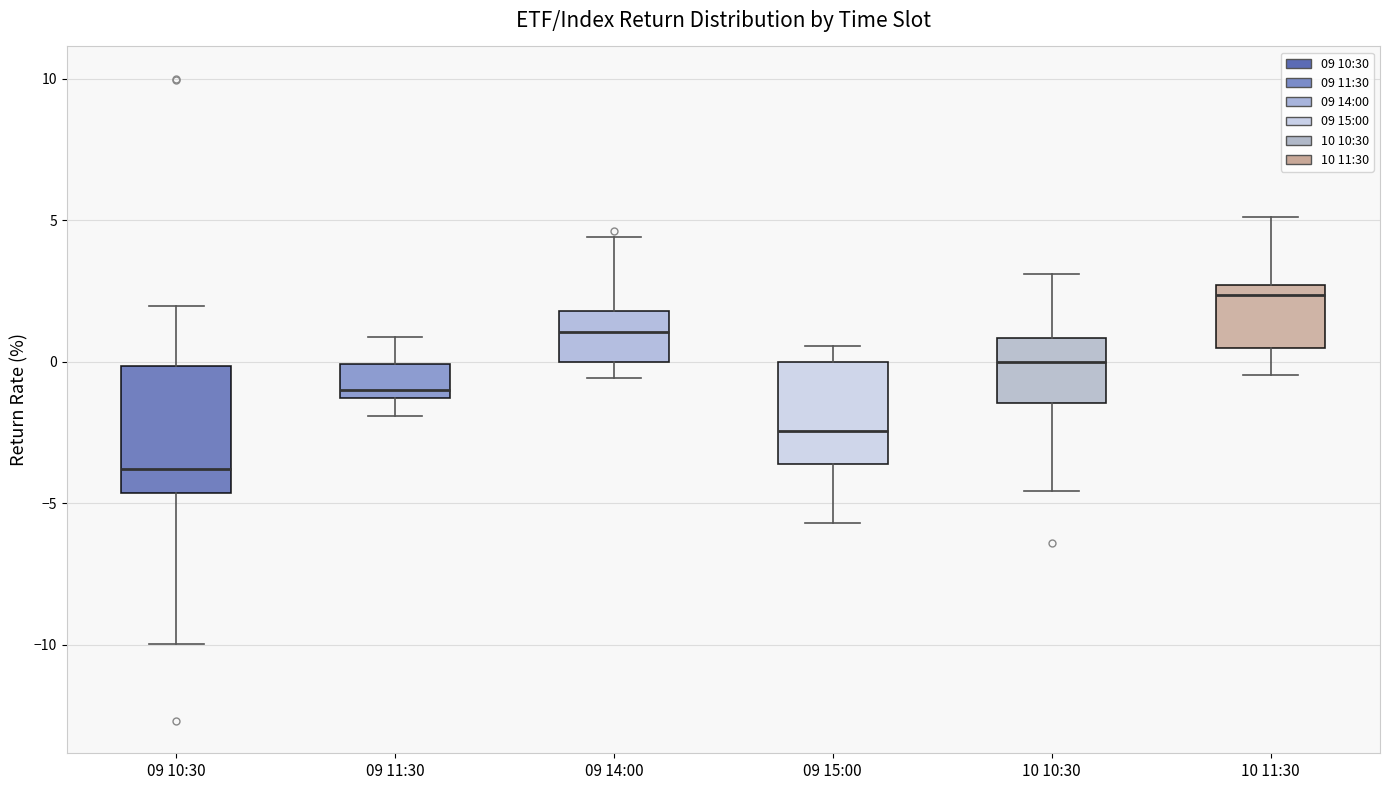

Which box has the lowest median line?

09 10:30